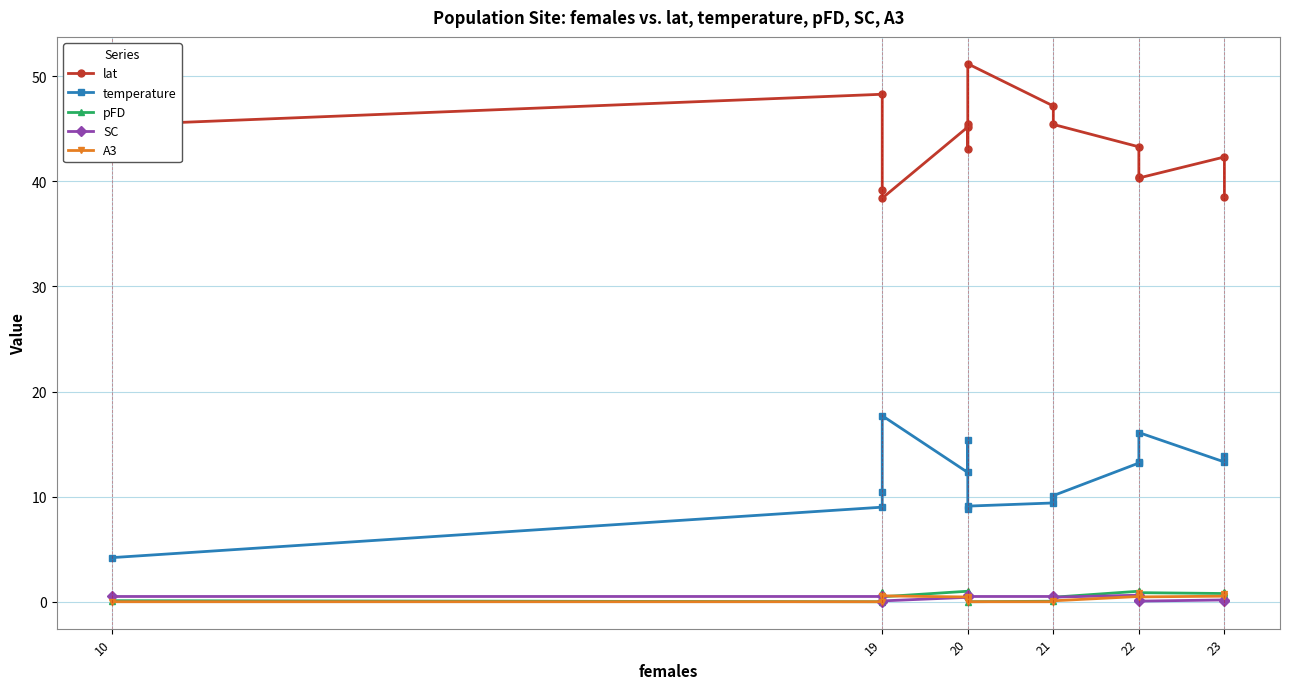

Between which two adjacent categories do SC and A3 first intersect?

19 and 20